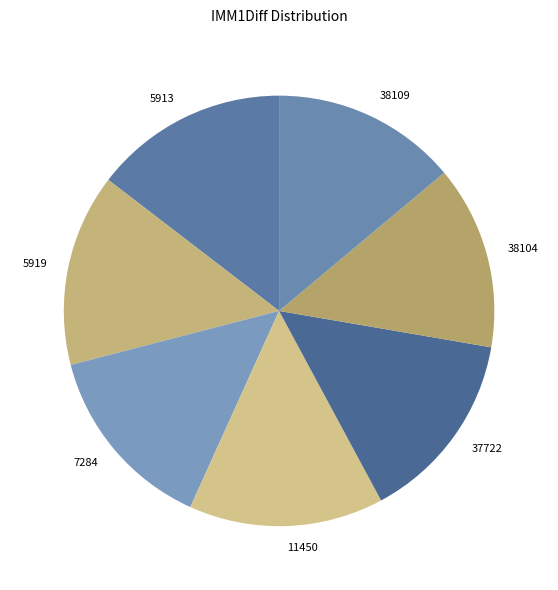

How many segments does this pie chart have?

7